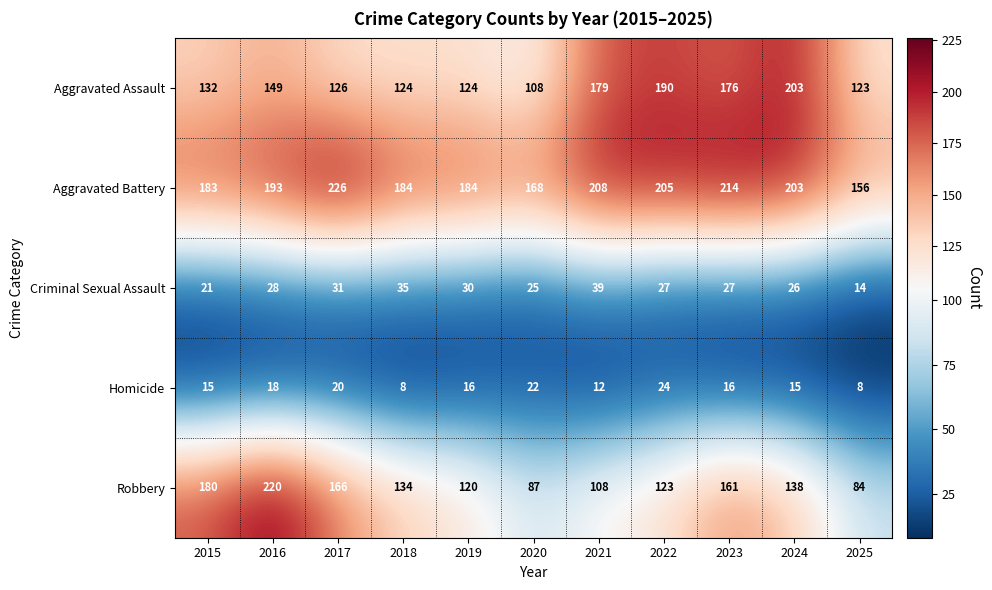

How many values in the Aggravated Battery series are below 193?

5